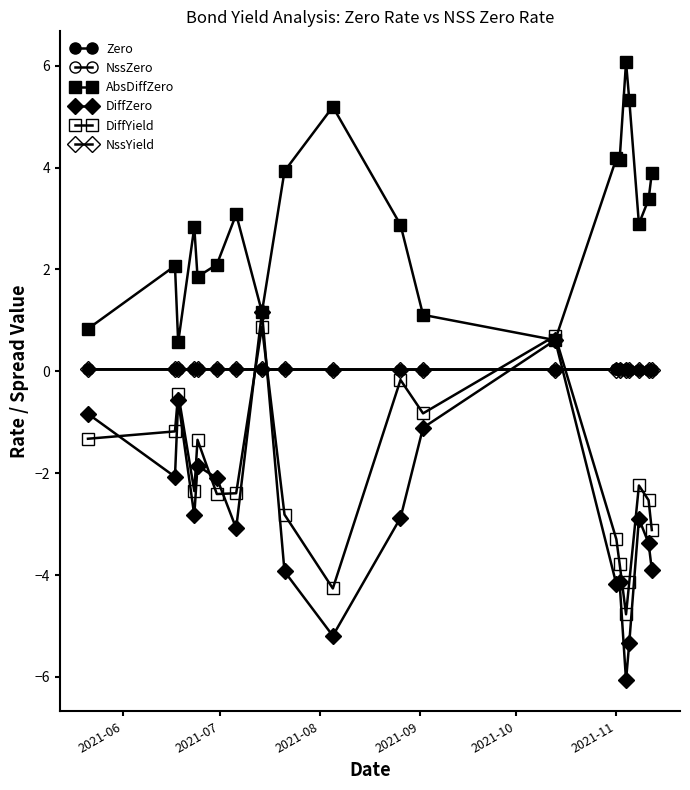

How many lines are shown in the chart?

6